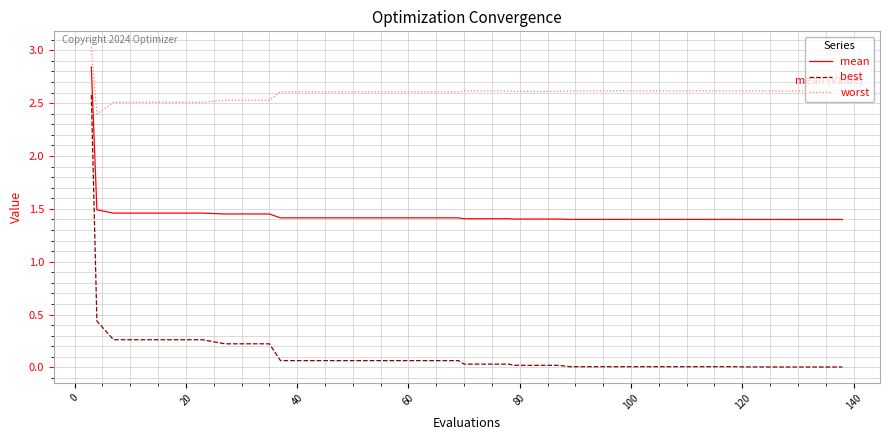

Does the chart have visible grid lines?

Yes